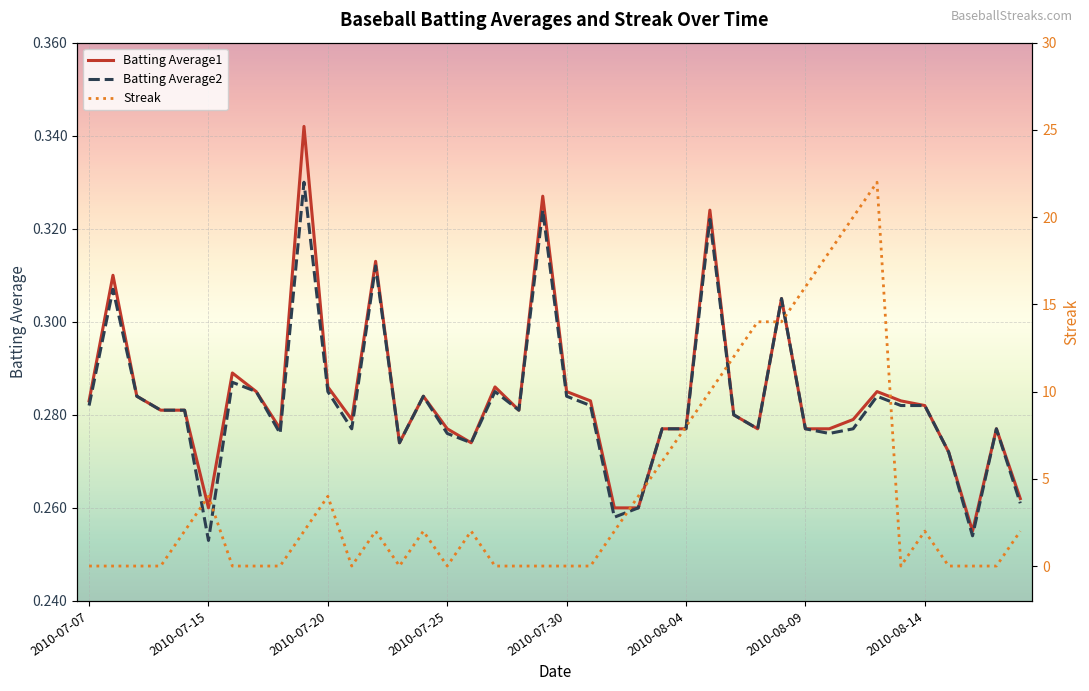

Does the chart display data point markers on the line(s)?

No